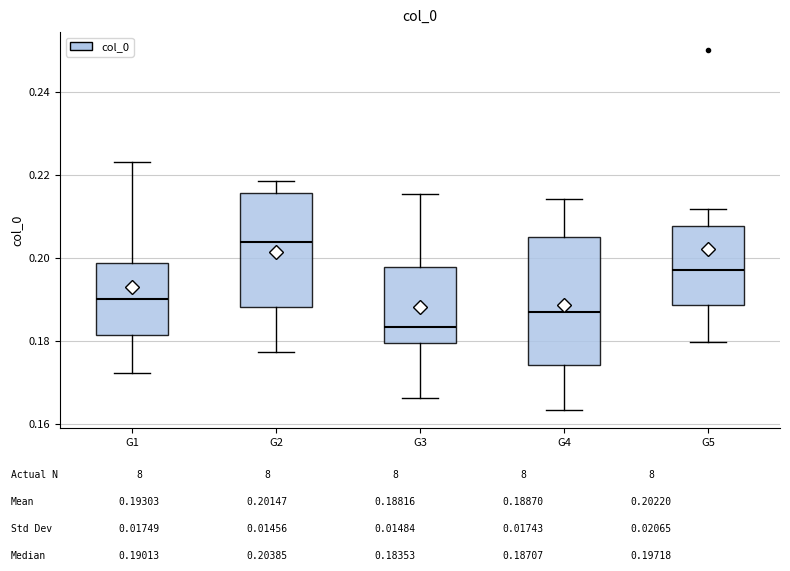

Reading left to right, transcribe this box plot: for each box, give where its median line is, the range the box spans, and where its two whiskers end, as read against the y-axis. The values are not printed on the chart, so give them approximately, as read against the axis.

G1: median 0.190, box 0.182 to 0.198, whiskers 0.172 to 0.224
G2: median 0.204, box 0.188 to 0.216, whiskers 0.178 to 0.218
G3: median 0.184, box 0.180 to 0.198, whiskers 0.166 to 0.216
G4: median 0.188, box 0.174 to 0.206, whiskers 0.164 to 0.214
G5: median 0.198, box 0.188 to 0.208, whiskers 0.180 to 0.212